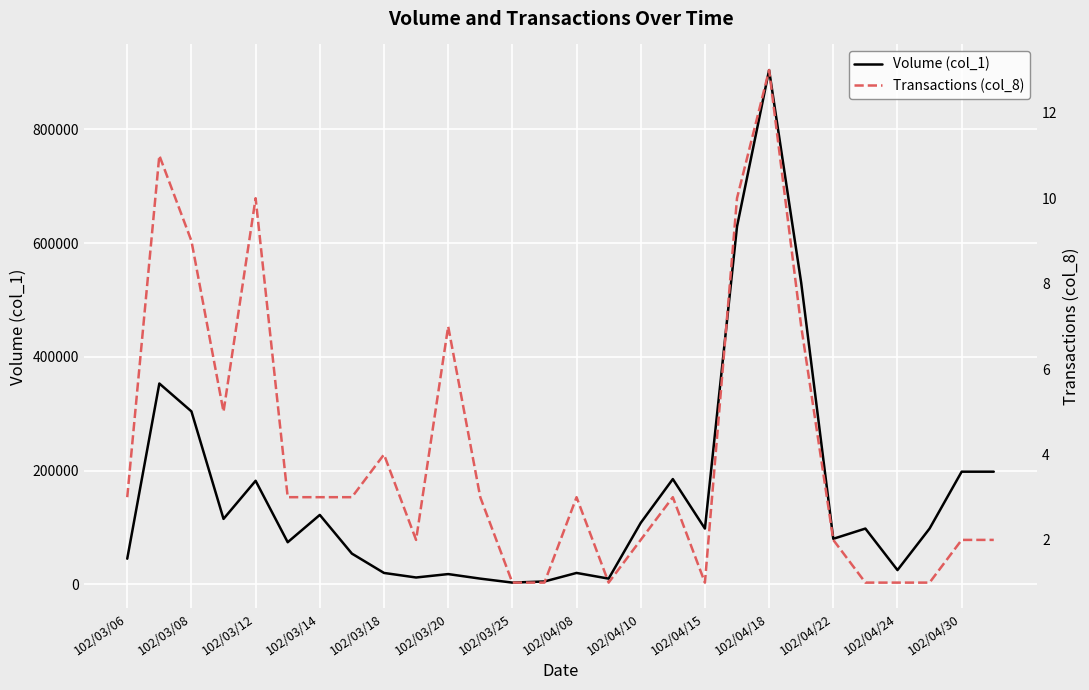

In Volume (col_1), how many points are higher than both neighbors (excluding endpoints)?

8